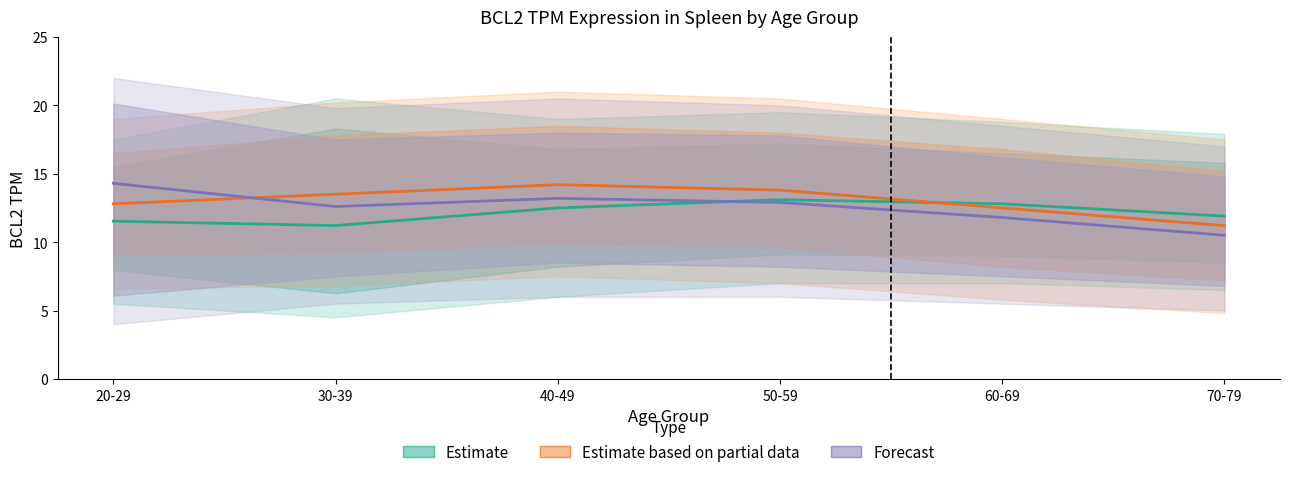

The value of Forecast (female) at 70-79 is 10.5. True or false?

True